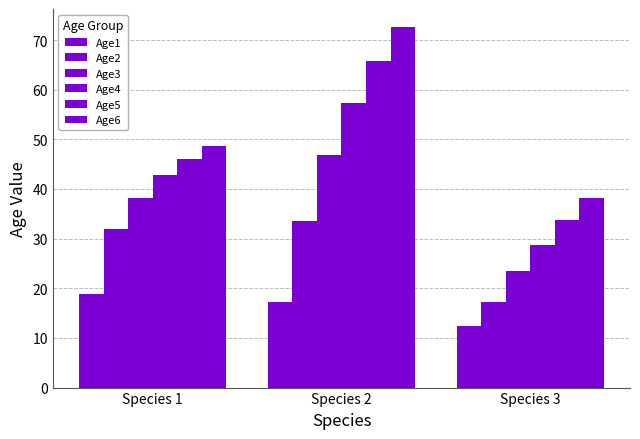

The value of Age2 at Species 1 is 15.5. True or false?

False